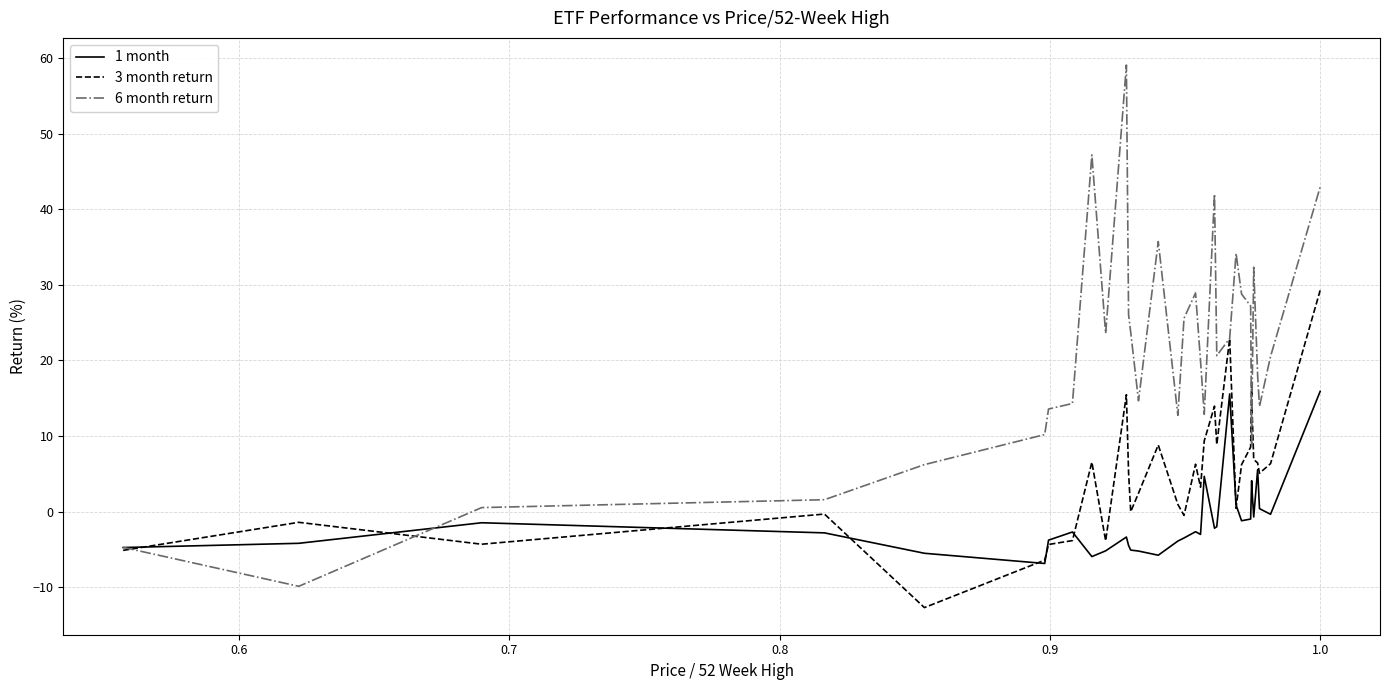

Which series has the largest range (max minus min)?

6 month return